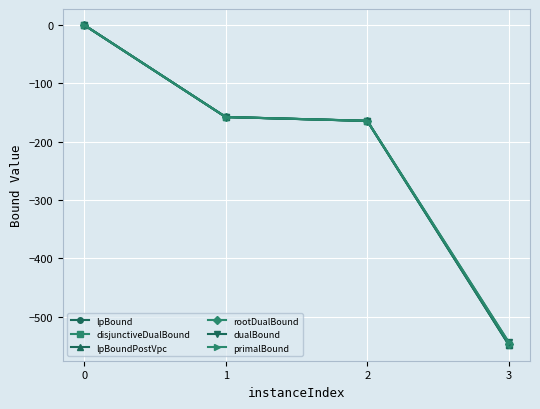

Does the chart have visible grid lines?

Yes